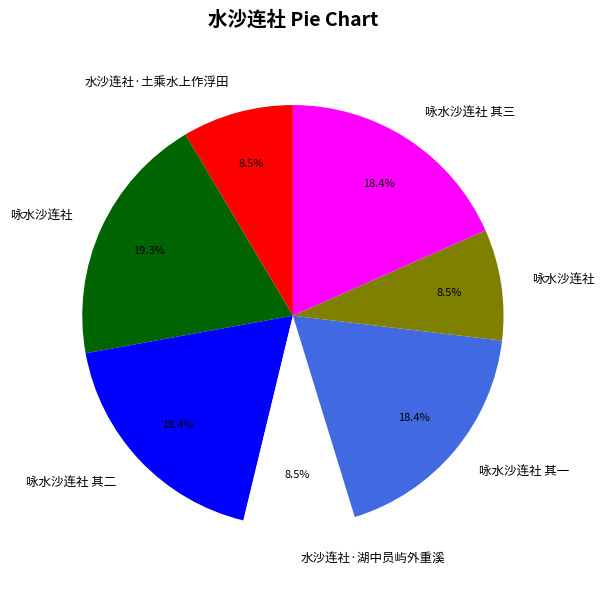

Is there a majority slice in this chart?

No